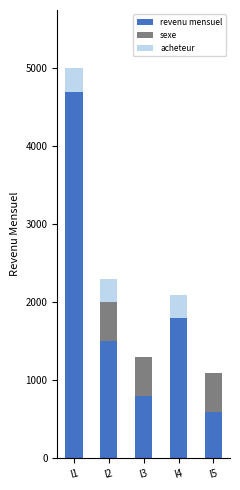

Are the bars horizontal?

No